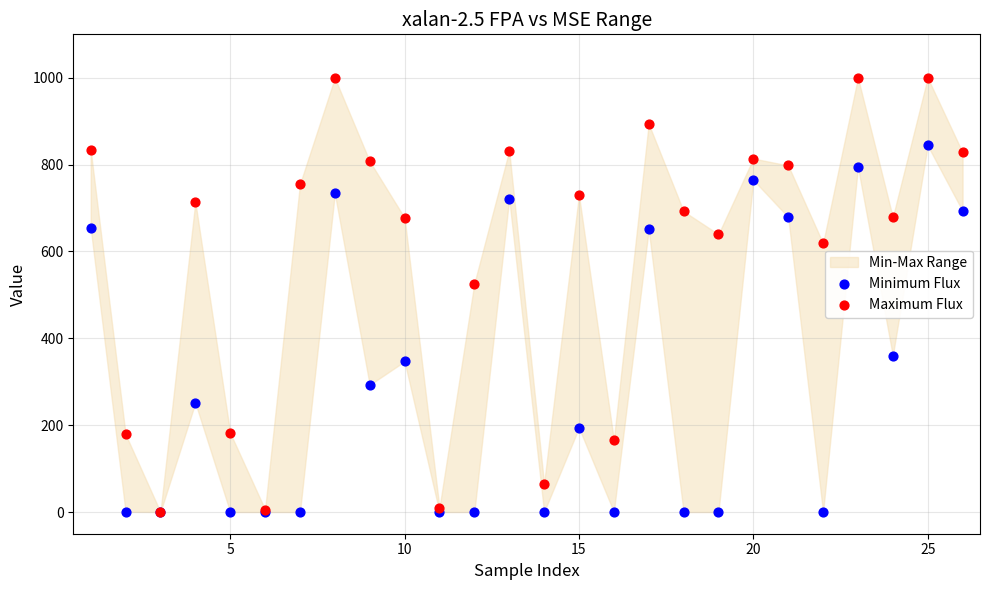

In the Minimum Flux series, what Y value is closest to 422?

360.3